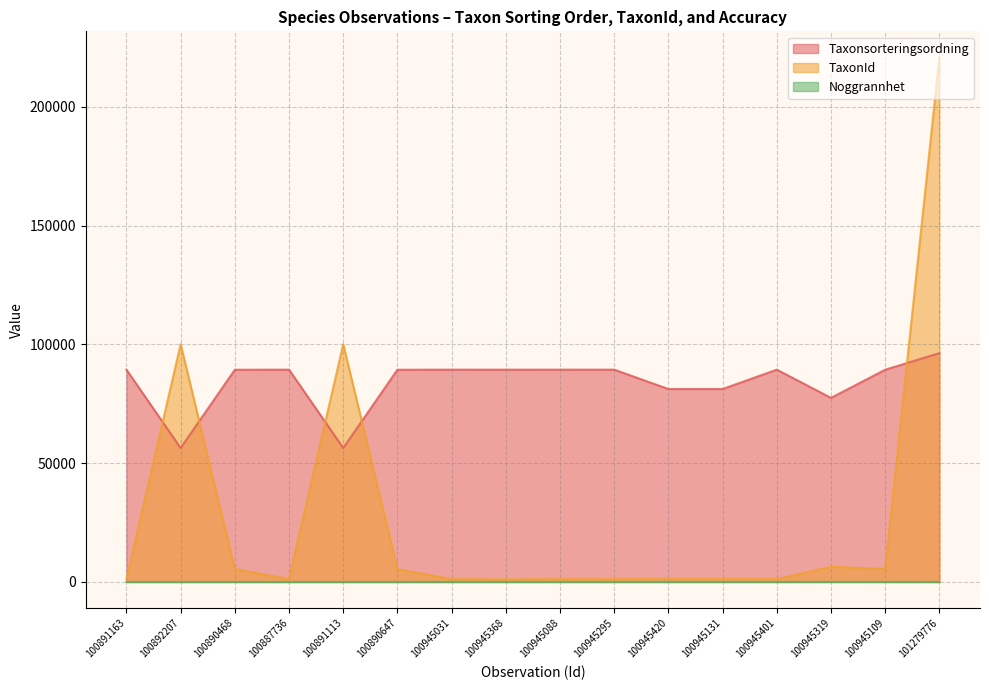

At 100892207, list the series in order from largest to smallest.

TaxonId, Taxonsorteringsordning, Noggrannhet